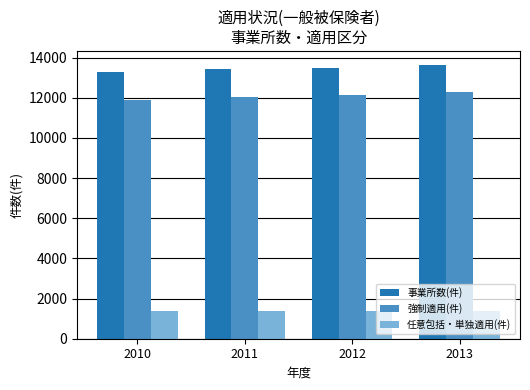

At which label does 事業所数(件) reach its minimum?

2010